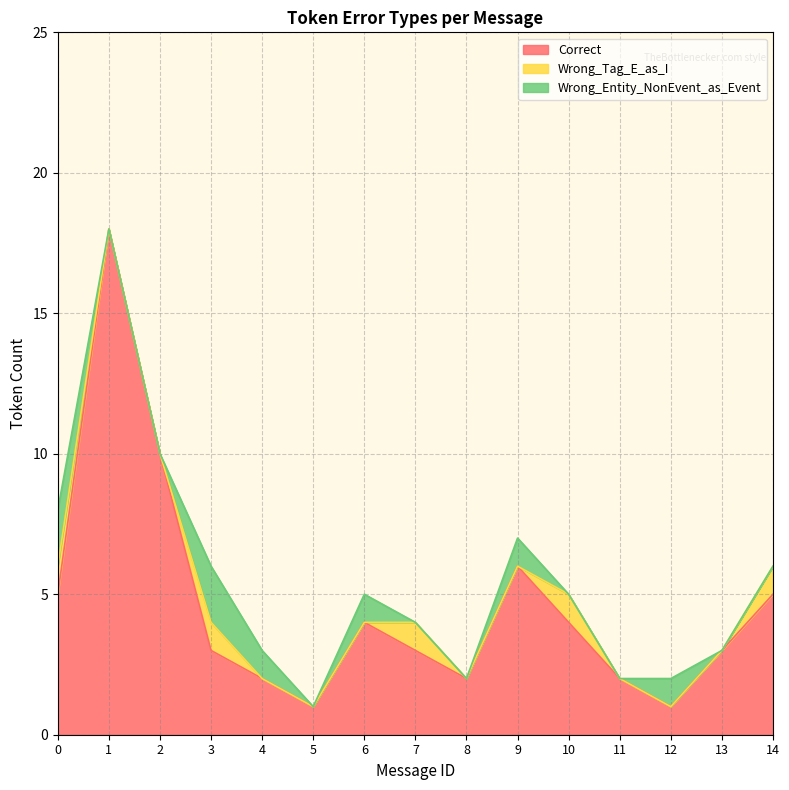

Reading left to right, list all the values displayed in this chart.

Correct: 5	18	10	3	2	1	4	3	2	6	4	2	1	3	5
Wrong_Tag_E_as_I: 1	0	0	1	0	0	0	1	0	0	1	0	0	0	1
Wrong_Entity_NonEvent_as_Event: 2	0	0	2	1	0	1	0	0	1	0	0	1	0	0